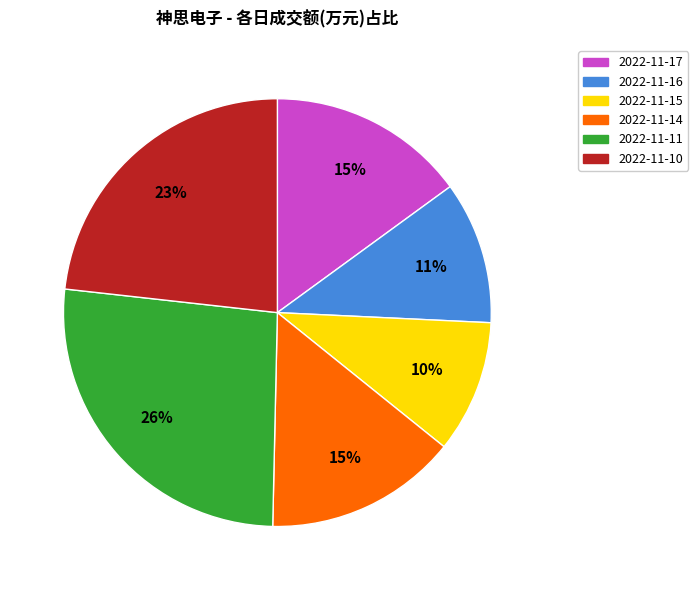

To the nearest percent, what portion does 2022-11-14 represent?

15%